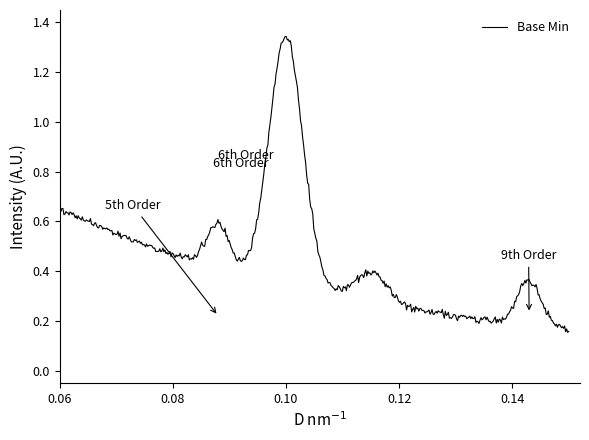

True or false: the data has more than 0 interior local peaks.

True